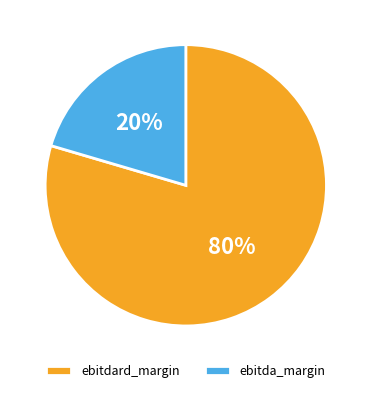

To the nearest percent, what is the combined percentage of ebitda_margin and ebitdard_margin?

100%